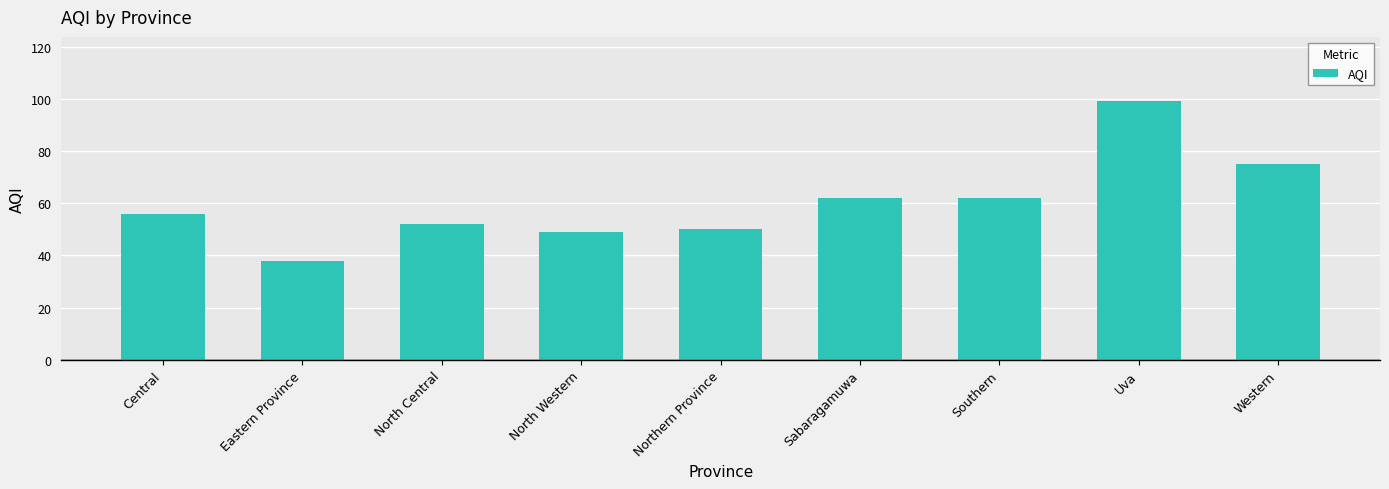

The chart shows a value of 65 at Eastern Province. True or false?

False